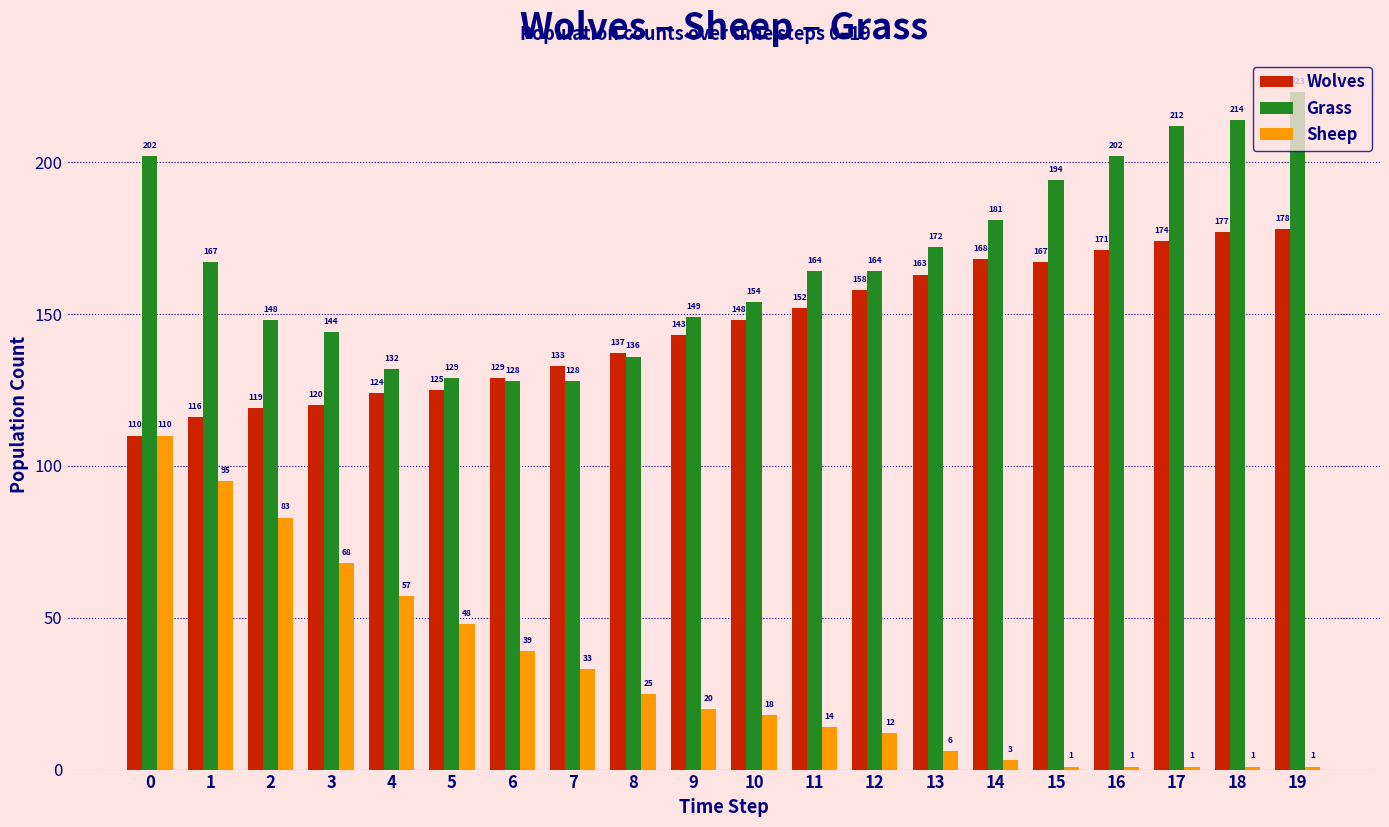

Does the chart contain stacked bars?

No